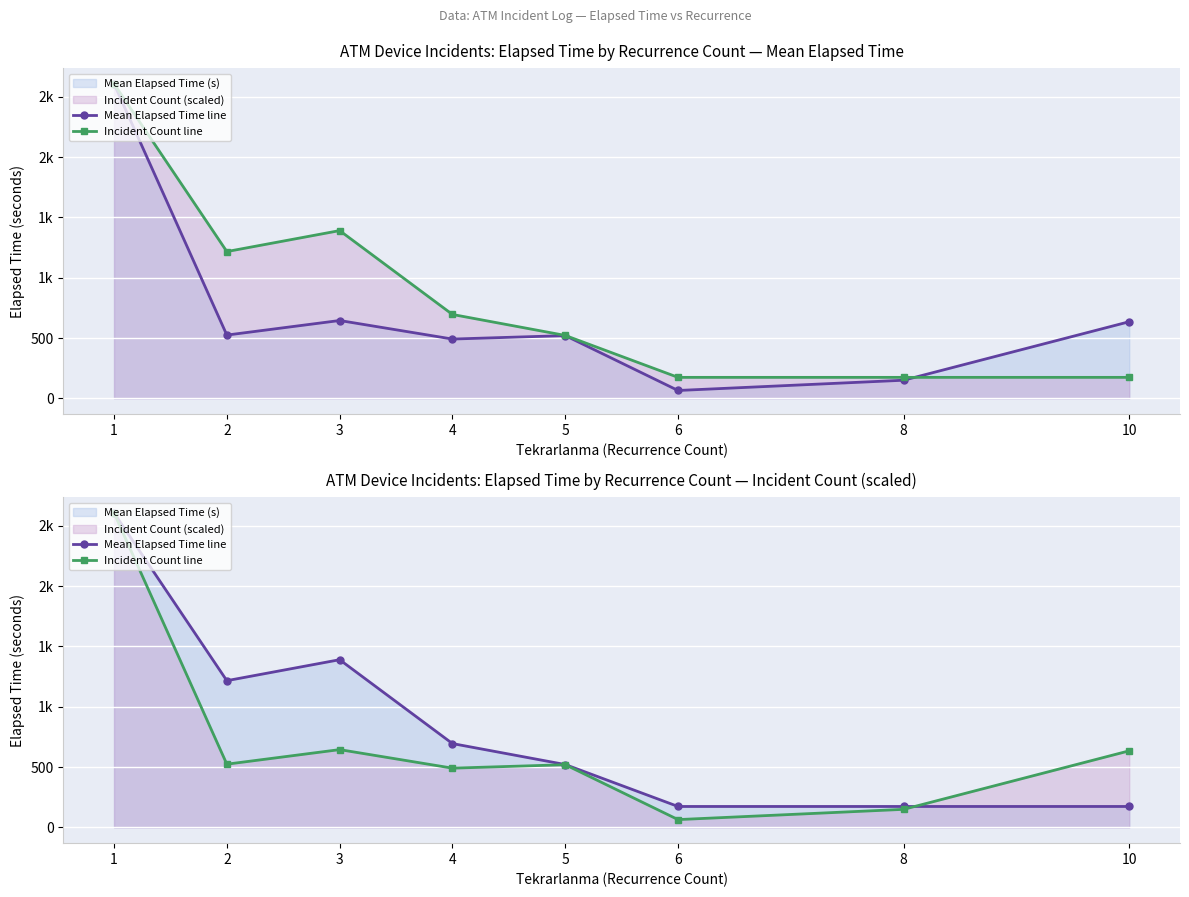

Is the value of Incident Count line at 3 greater than the value of Mean Elapsed Time line at 4?

No